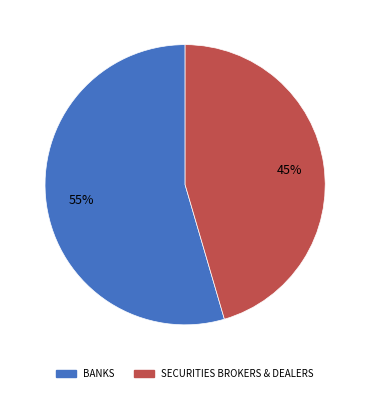

Between BANKS and SECURITIES BROKERS & DEALERS, which is larger?

BANKS